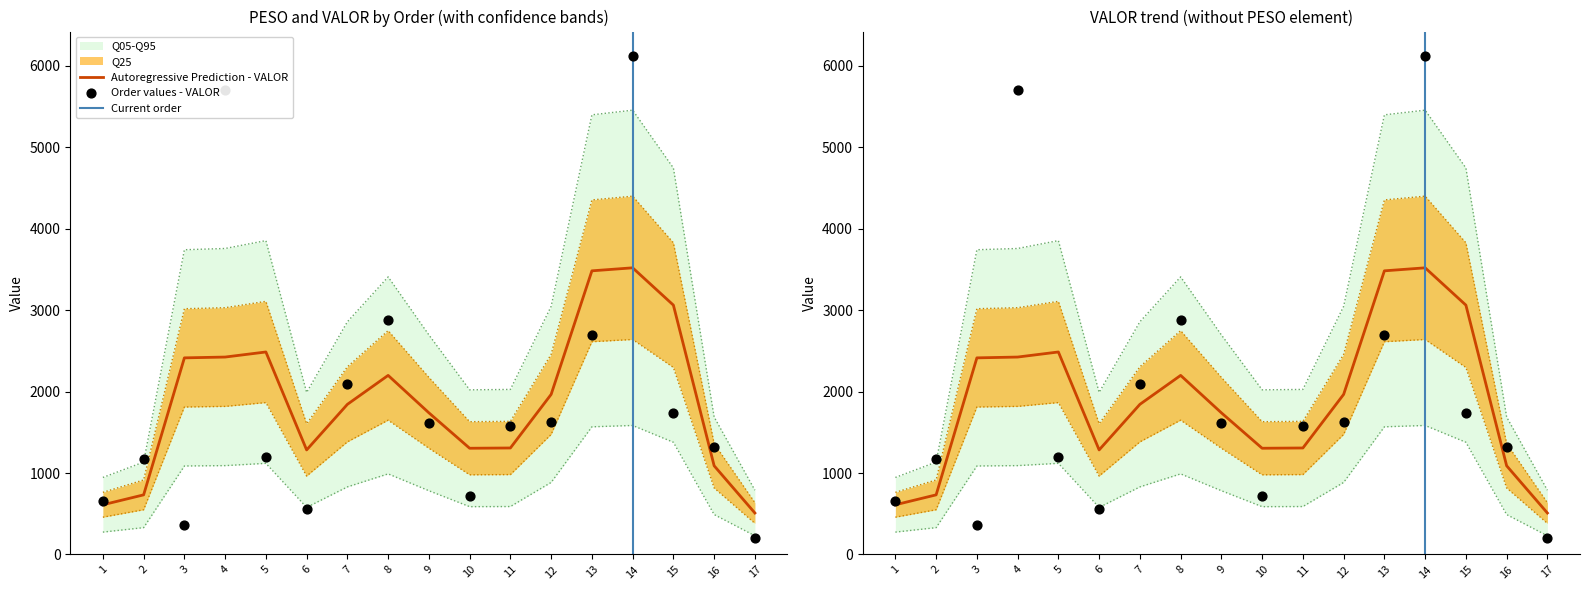

Approximately how many times larger is the value at 10 compared to 16?

0.5